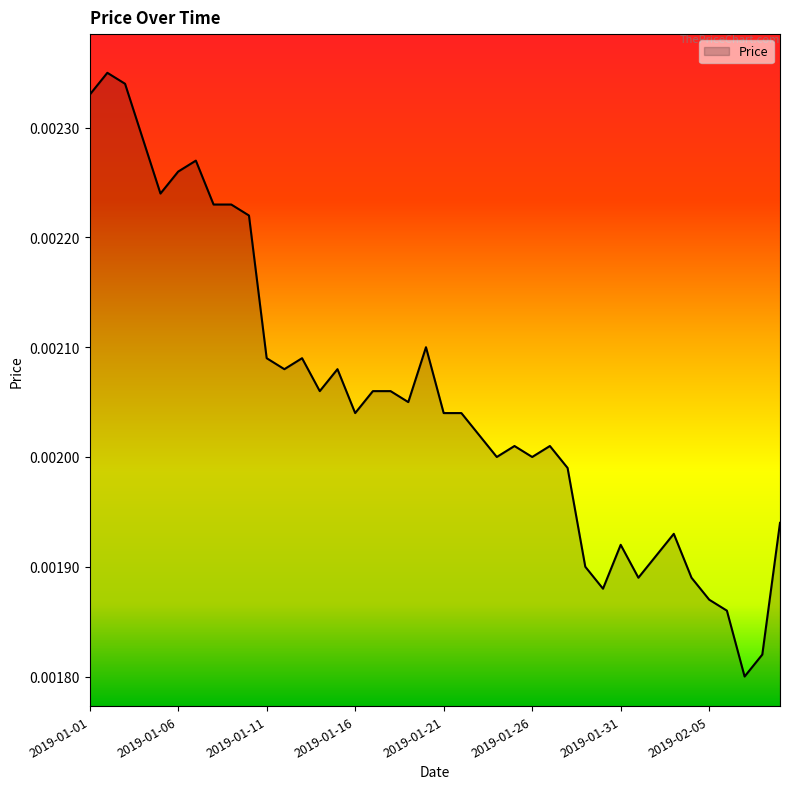

Rank the categories by value from lowest to highest.

2019-02-07, 2019-02-08, 2019-02-06, 2019-02-05, 2019-01-30, 2019-02-01, 2019-02-04, 2019-01-29, 2019-02-02, 2019-01-31, 2019-02-03, 2019-02-09, 2019-01-28, 2019-01-24, 2019-01-26, 2019-01-25, 2019-01-27, 2019-01-23, 2019-01-16, 2019-01-21, 2019-01-22, 2019-01-19, 2019-01-14, 2019-01-17, 2019-01-18, 2019-01-12, 2019-01-15, 2019-01-11, 2019-01-13, 2019-01-20, 2019-01-10, 2019-01-08, 2019-01-09, 2019-01-05, 2019-01-06, 2019-01-07, 2019-01-04, 2019-01-01, 2019-01-03, 2019-01-02